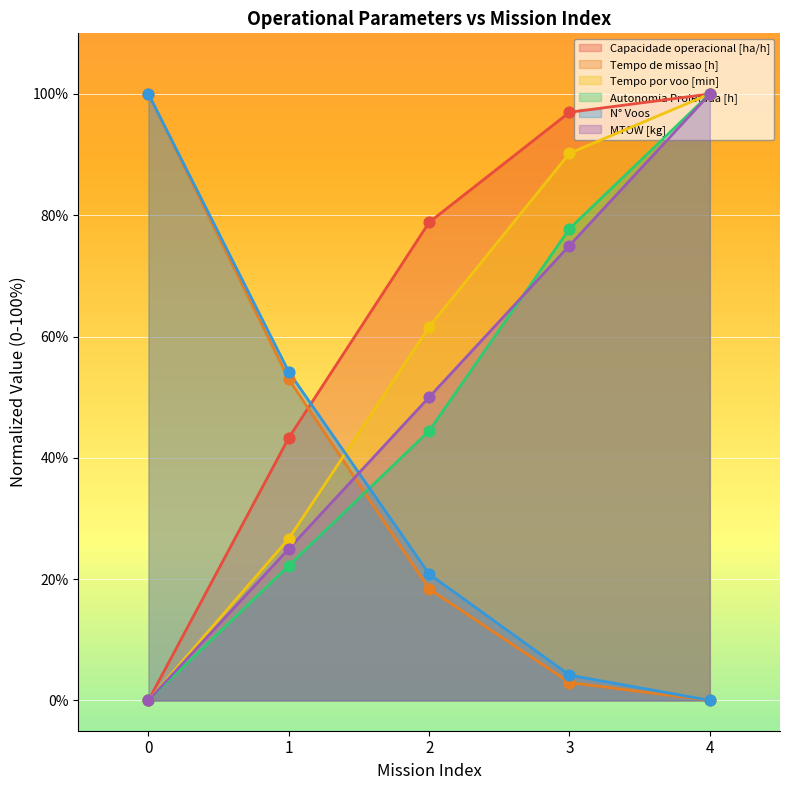

Which series contains the lowest Y value?

Capacidade operacional [ha/h]